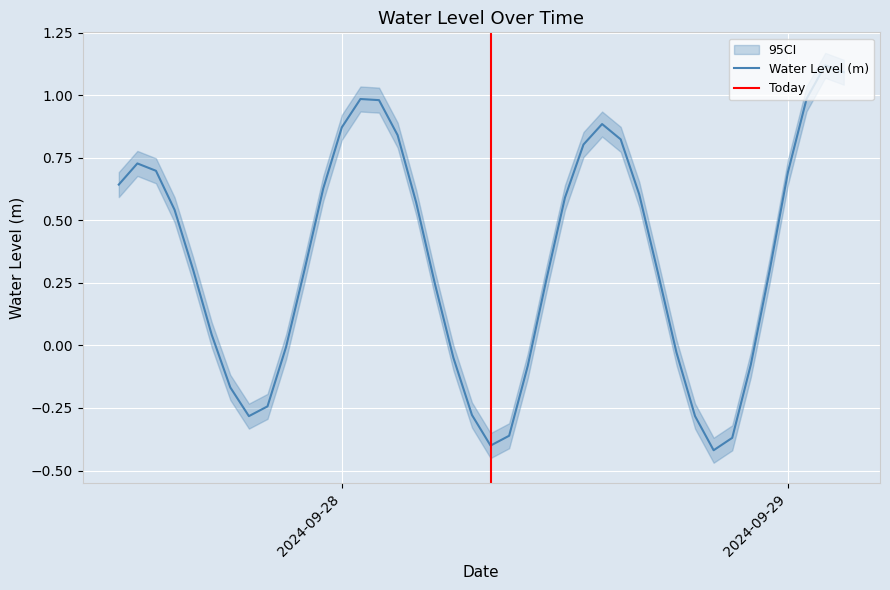

At which category does the data reach its first local peak?

2024-09-27 13:00:00